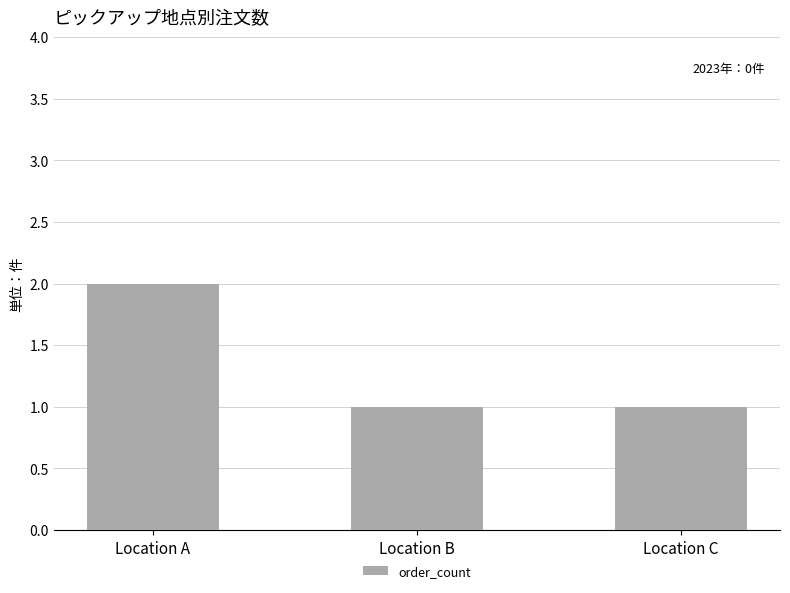

How many bars are there in total?

3